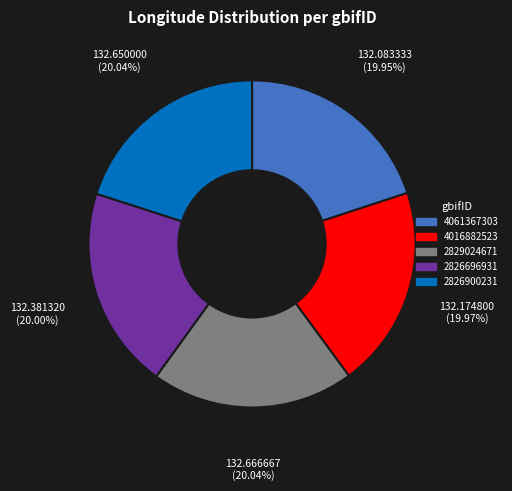

To the nearest percent, what percentage of the pie is 4016882523?

20%